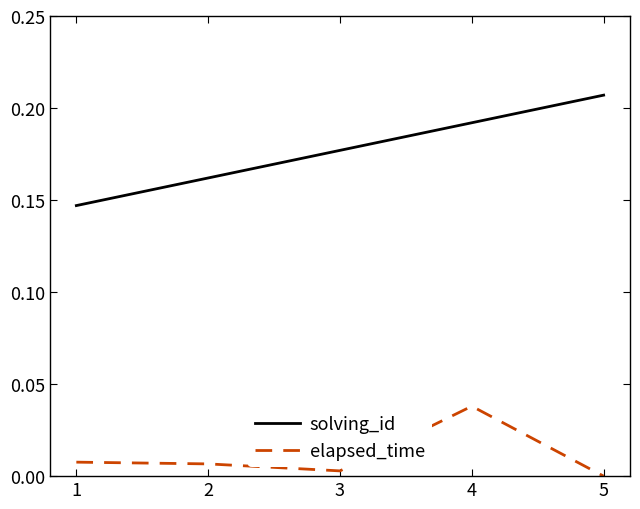

At 5, list the series in order from smallest to largest.

elapsed_time, solving_id